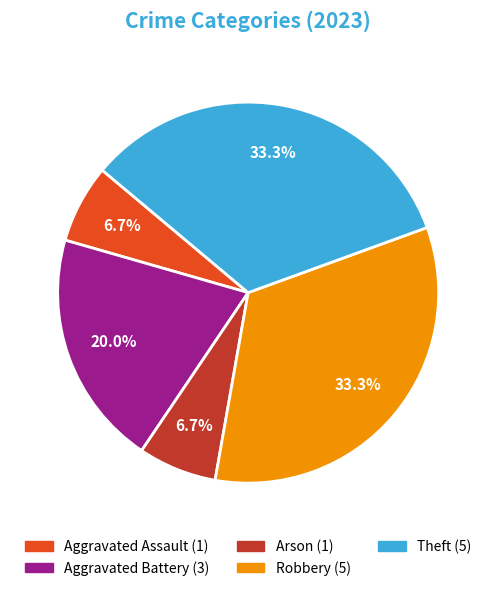

Between Theft and Aggravated Battery, which is larger?

Theft